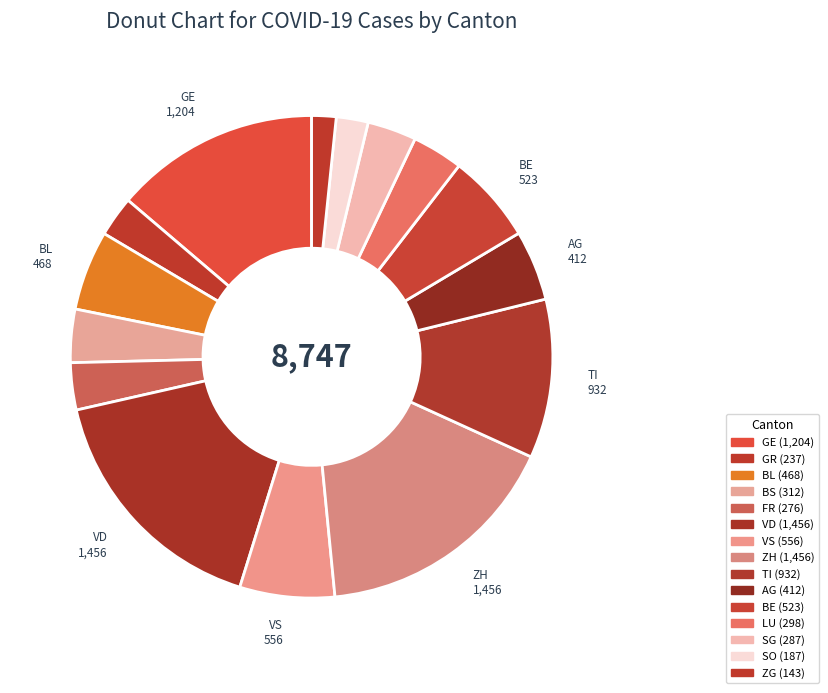

To the nearest percent, what is the average slice percentage?

7%